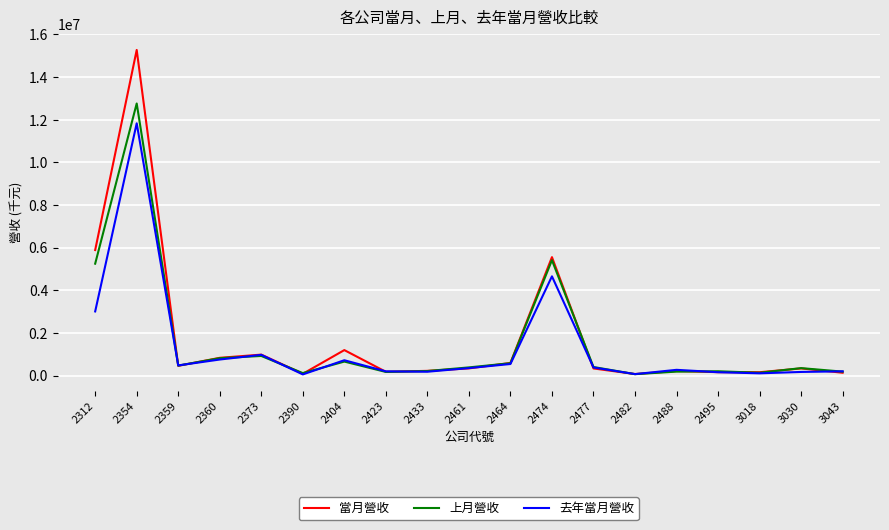

The value of 當月營收 at 2354 is 15267687. True or false?

True